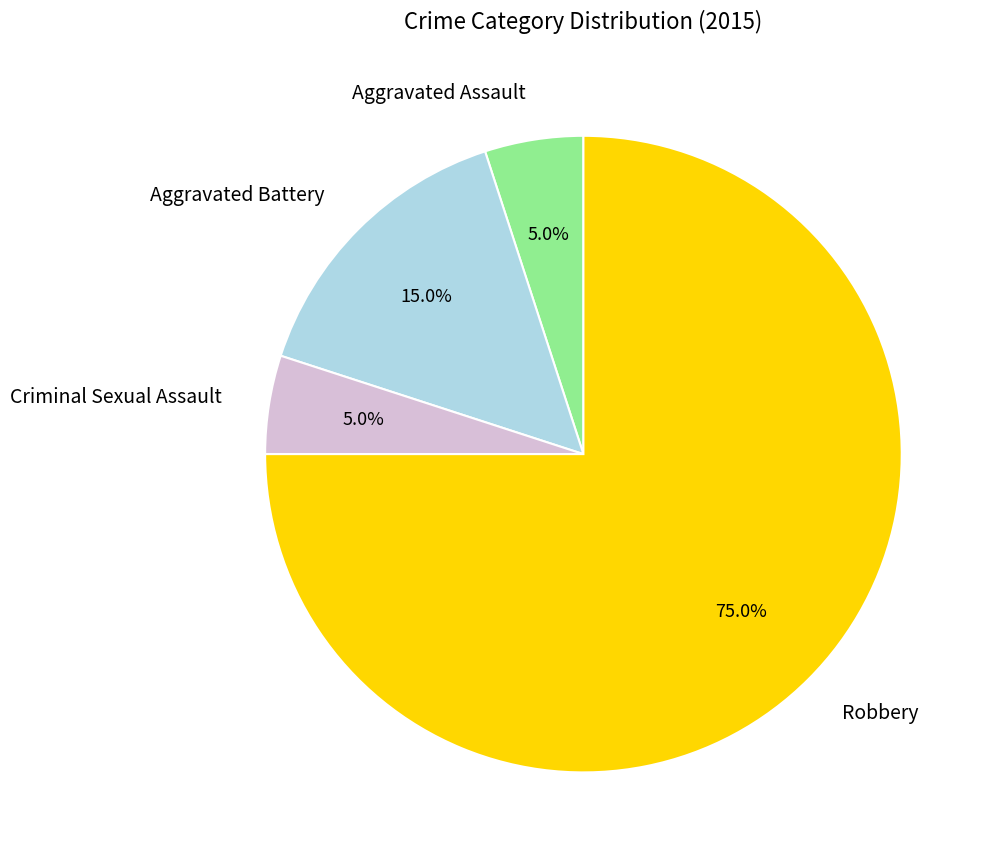

Count the number of slices in the pie.

4